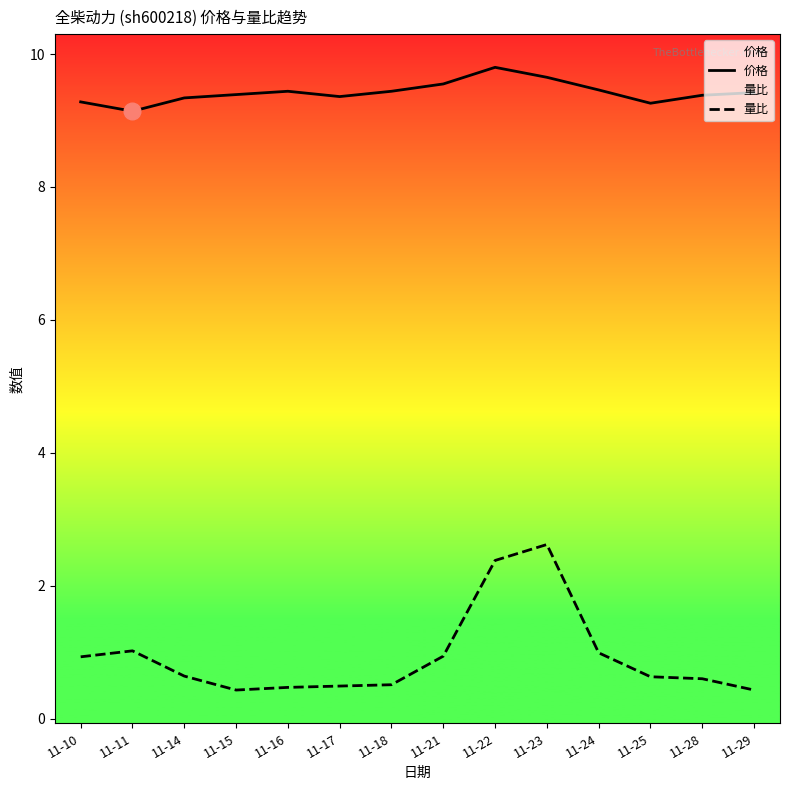

Reading left to right, list all the values displayed in this chart.

价格: 11-10=9.3	11-11=9.1	11-14=9.3	11-15=9.4	11-16=9.4	11-17=9.4	11-18=9.4	11-21=9.6	11-22=9.8	11-23=9.7	11-24=9.5	11-25=9.3	11-28=9.4	11-29=9.4
量比: 11-10=0.9	11-11=1.0	11-14=0.6	11-15=0.4	11-16=0.5	11-17=0.5	11-18=0.5	11-21=0.9	11-22=2.4	11-23=2.6	11-24=1.0	11-25=0.6	11-28=0.6	11-29=0.4